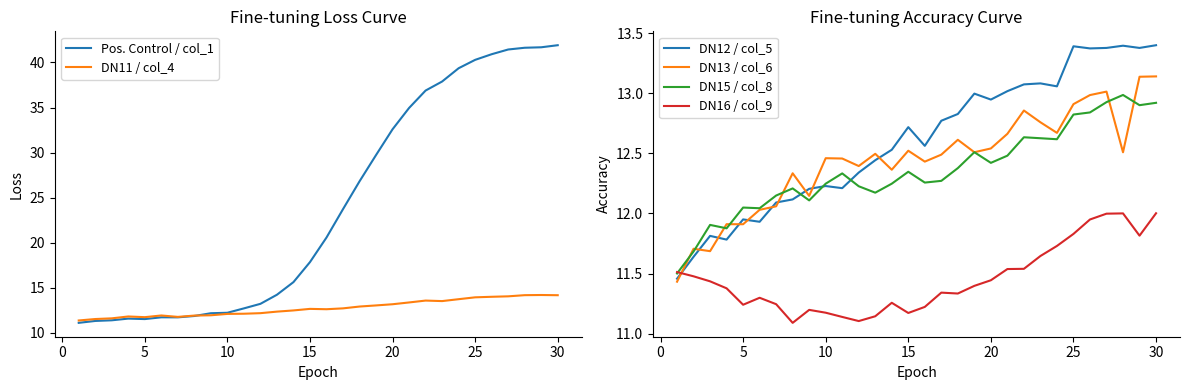

How many lines are shown in the chart?

6